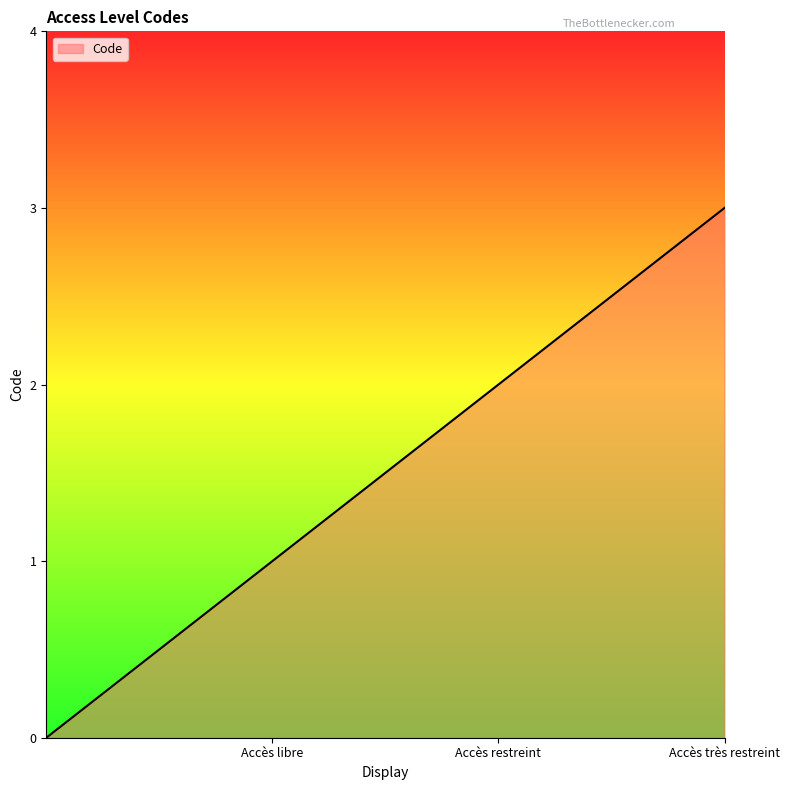

How many categories are shown in the chart?

4